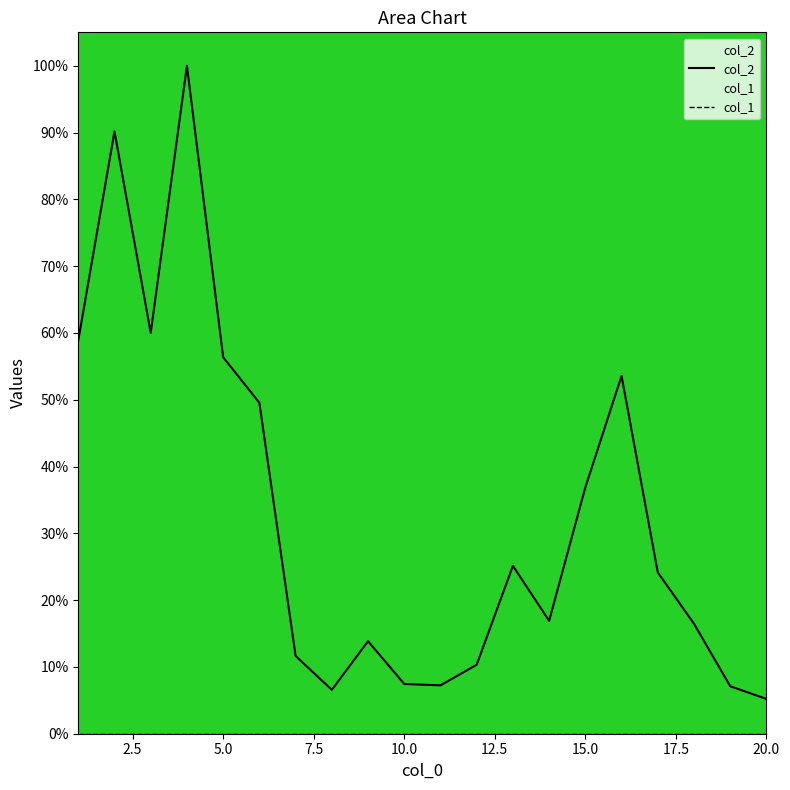

Is it true that the value at 12 is 10.3?

True